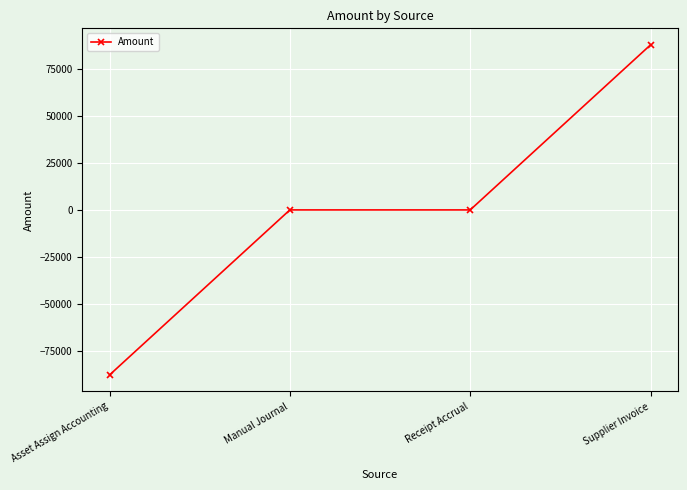

What is the change in value from Asset Assign Accounting to Supplier Invoice?

+175896.8